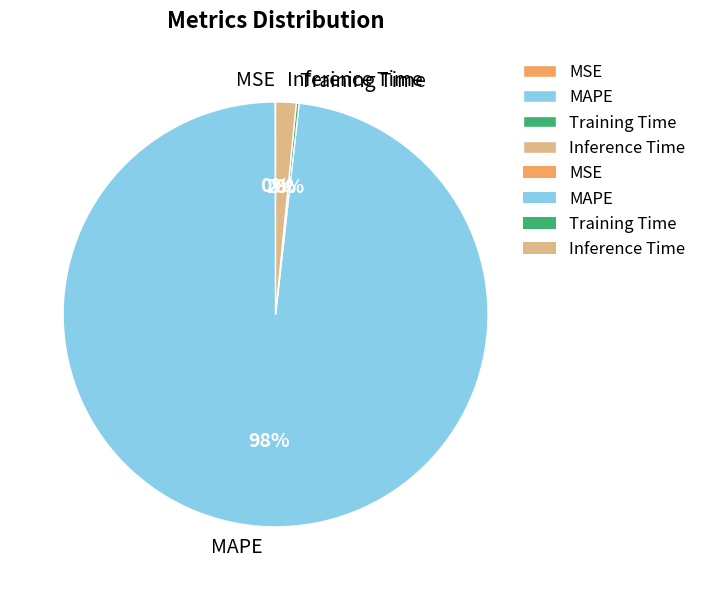

What is the majority slice?

MAPE